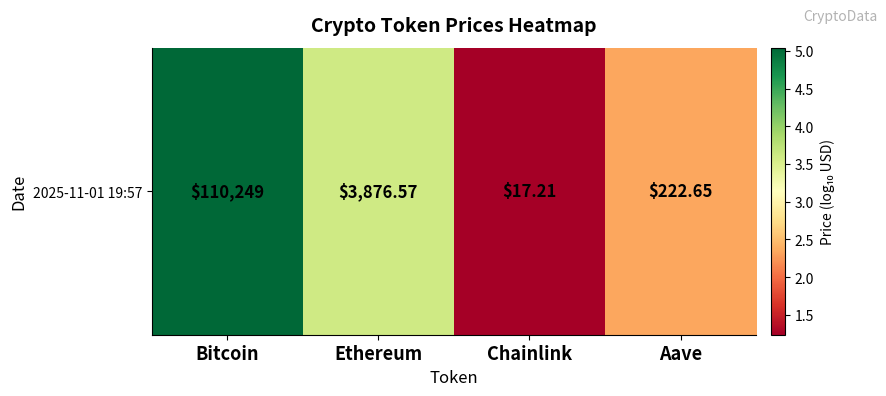

What is the difference between the maximum and minimum values?

3.8